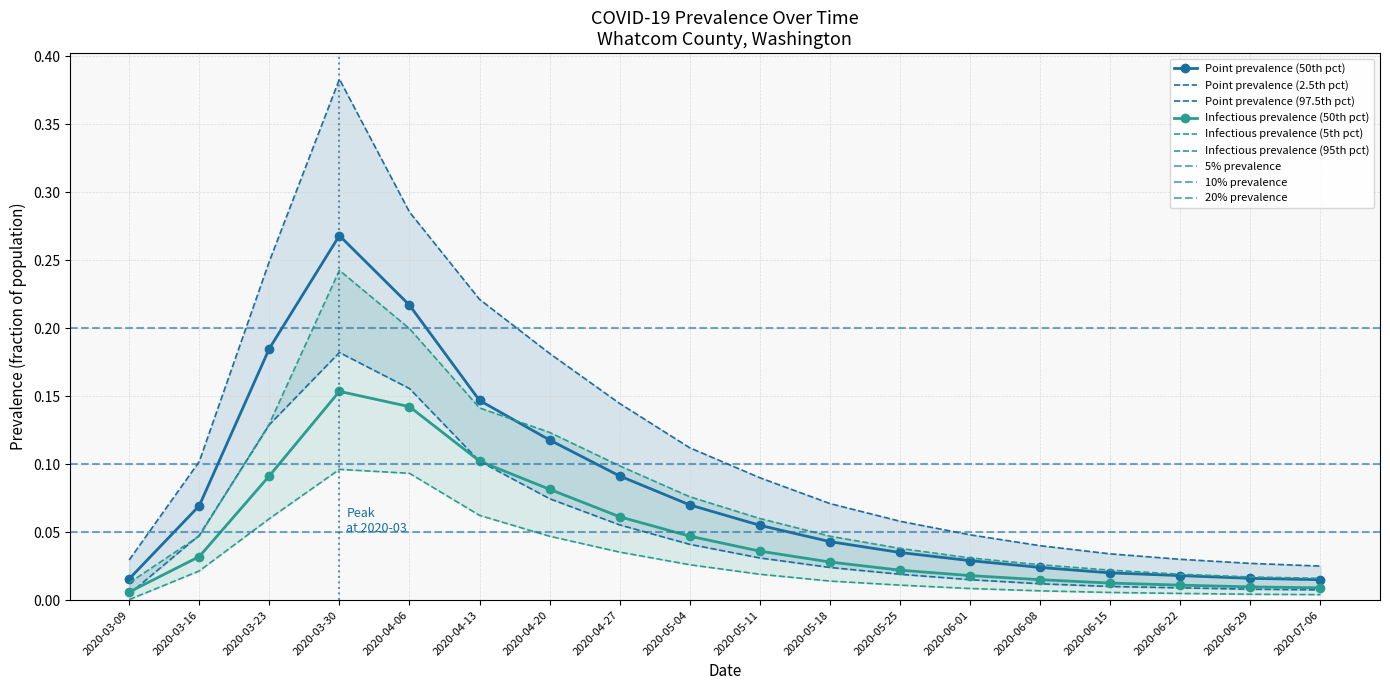

What is the sum of all pointprevalence_975 values?

2.1